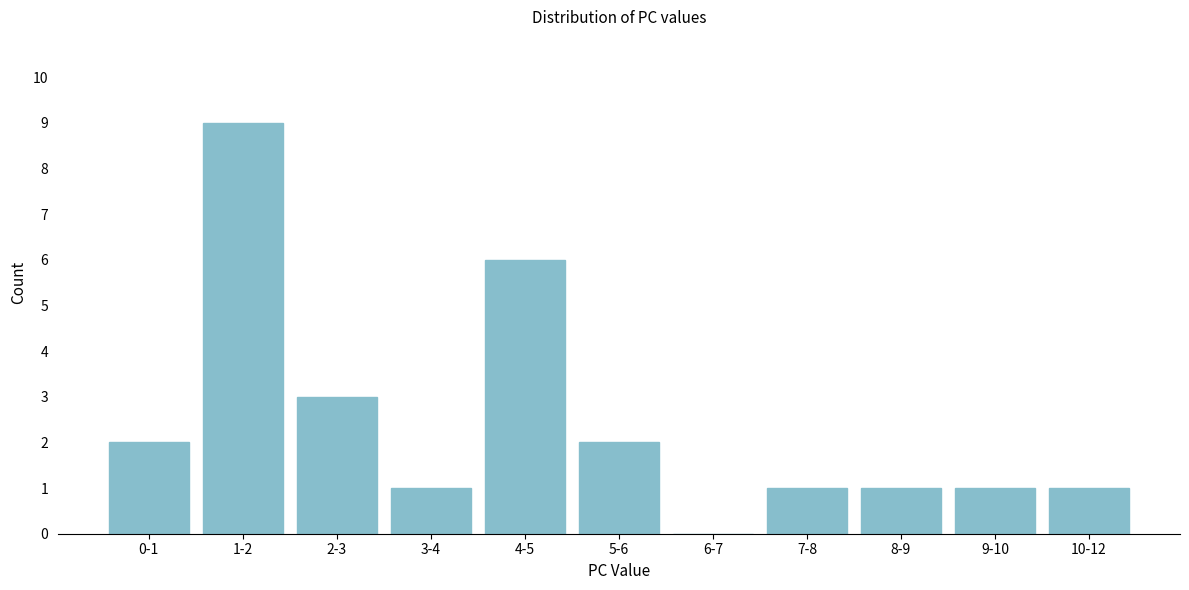

Reading left to right, what are all the values shown in this chart?

0-1=2	1-2=9	2-3=3	3-4=1	4-5=6	5-6=2	6-7=0	7-8=1	8-9=1	9-10=1	10-12=1